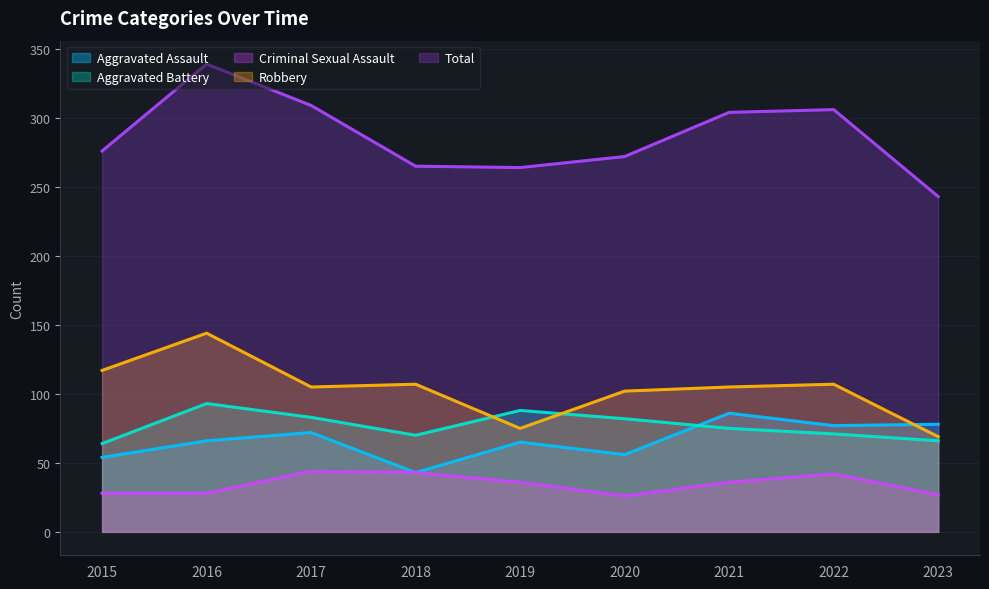

Where does the Total series first go above 276?

2016